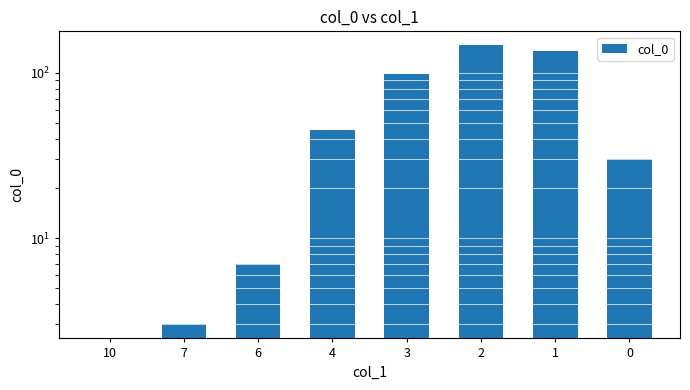

What is the average value?

58